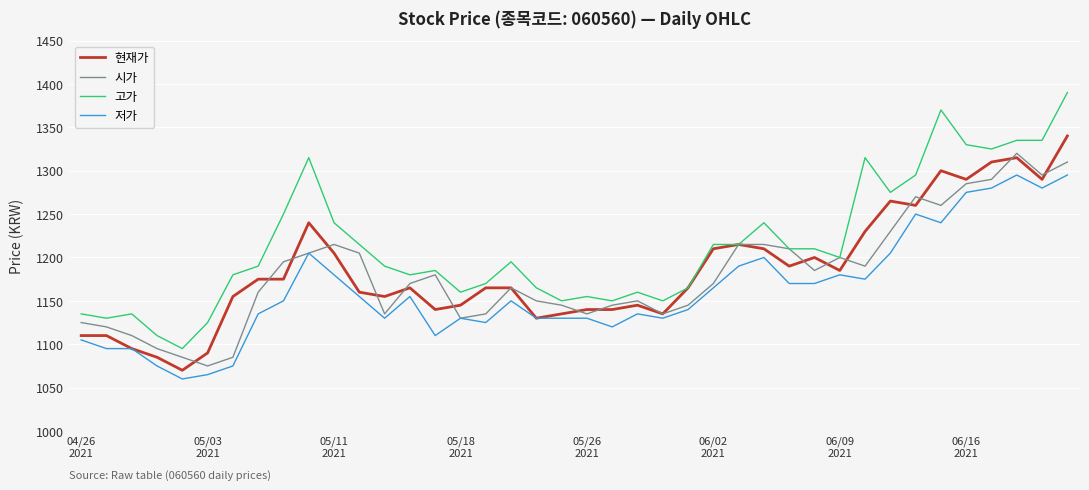

Is this an area chart (filled region under the line)?

No